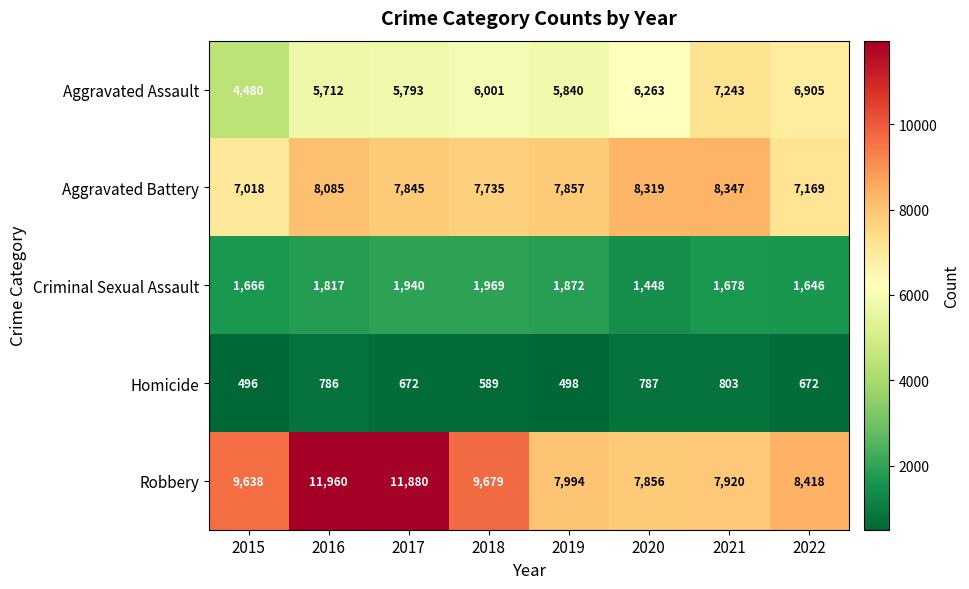

What is the total value across all series at 2021?

25991